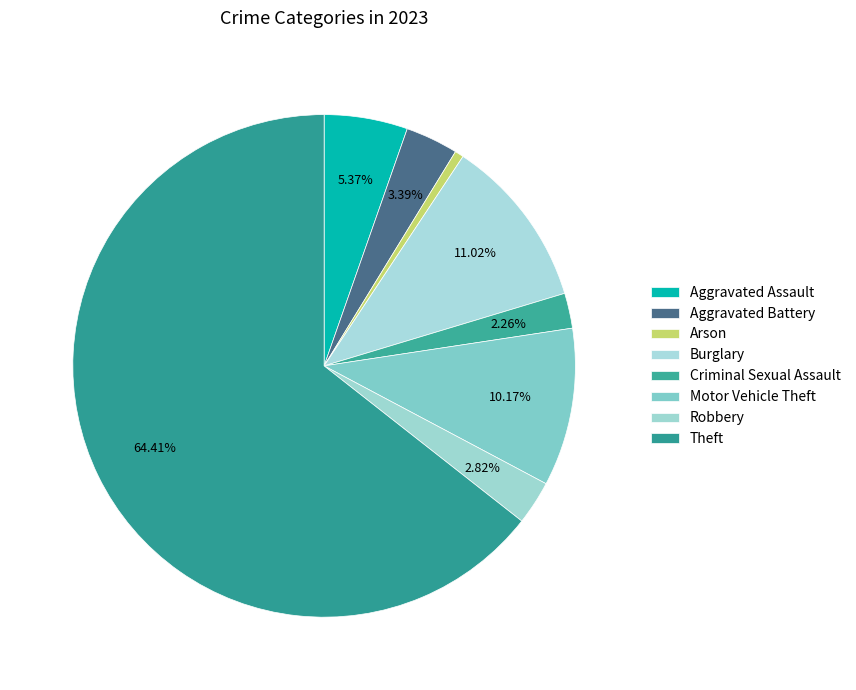

How many slices are in this pie chart?

8